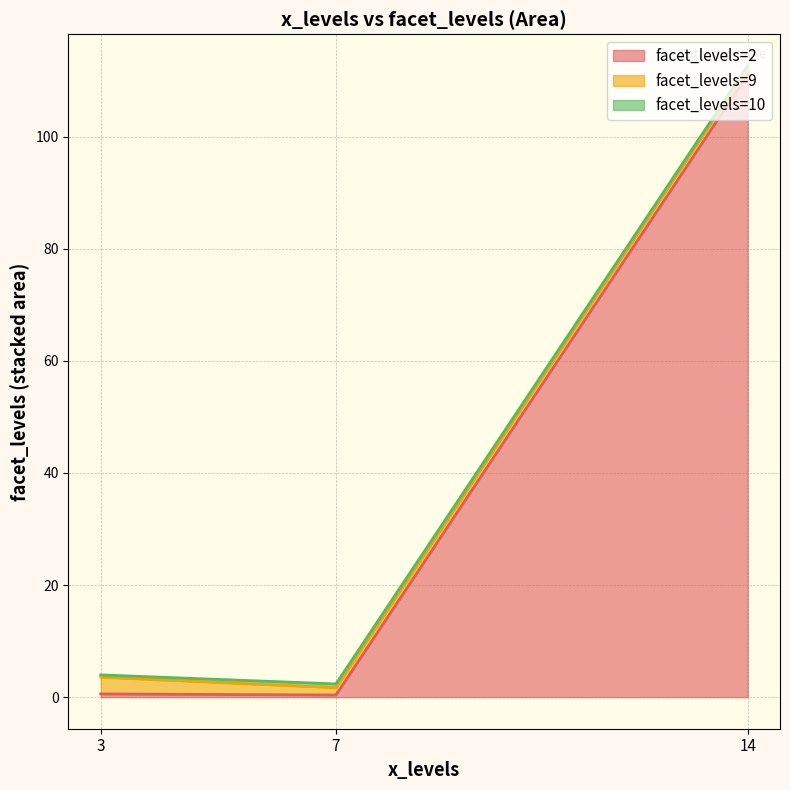

The facet_levels=2 series shows 0.4 at 7. True or false?

True